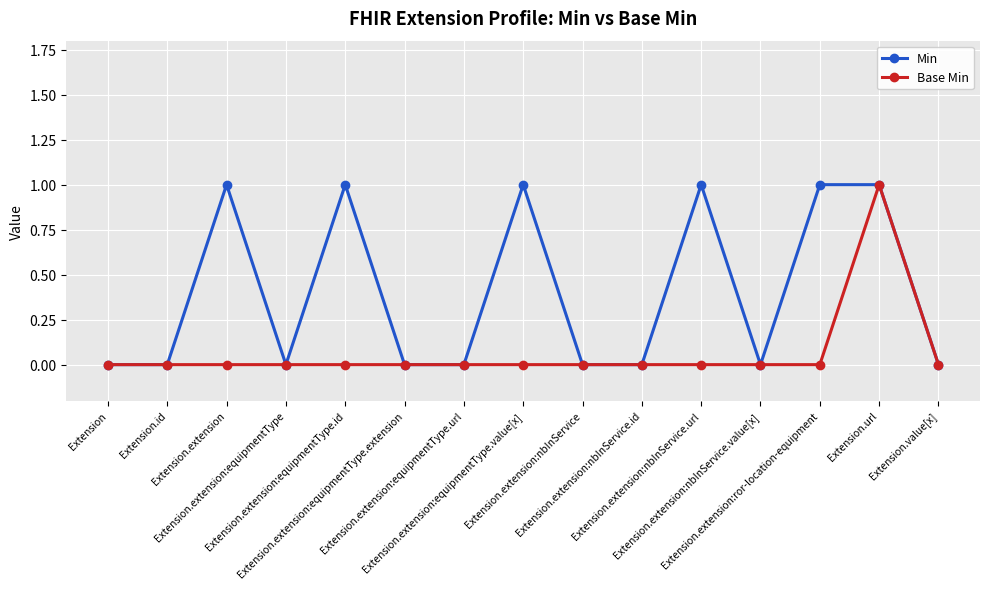

What position from the left is Extension.extension:nbInService.id?

10